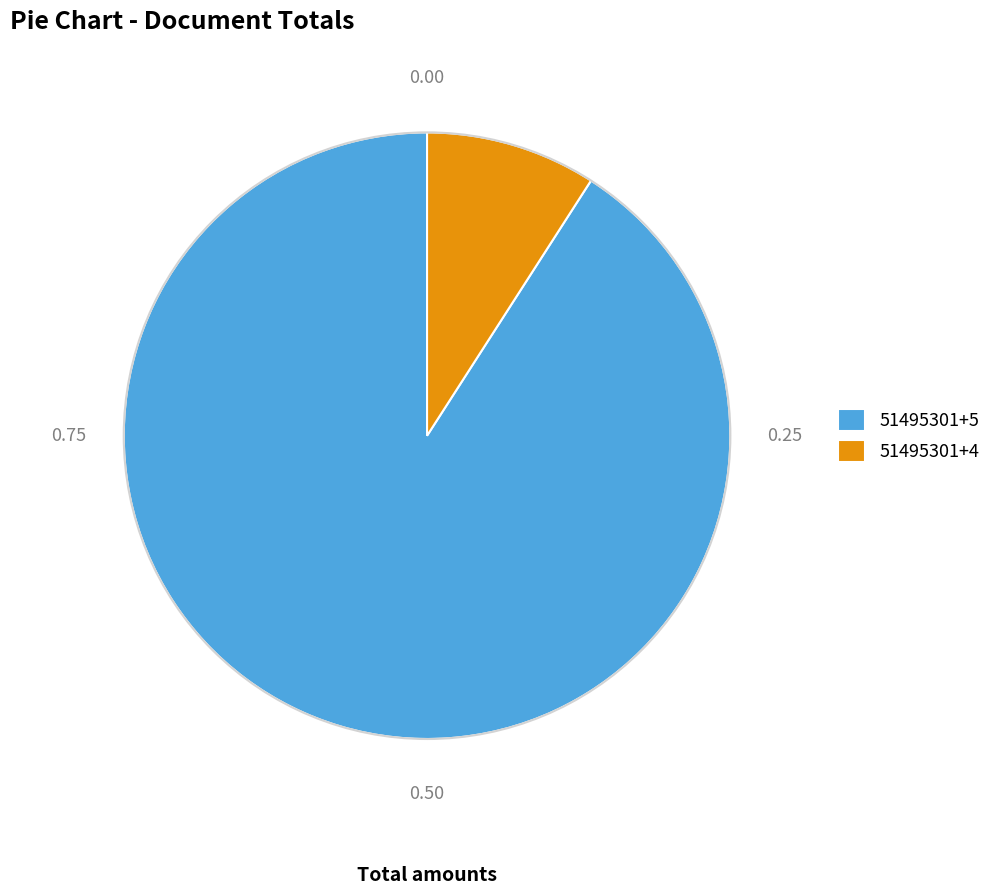

The 51495301+4 slice represents 9% of the pie. True or false?

True